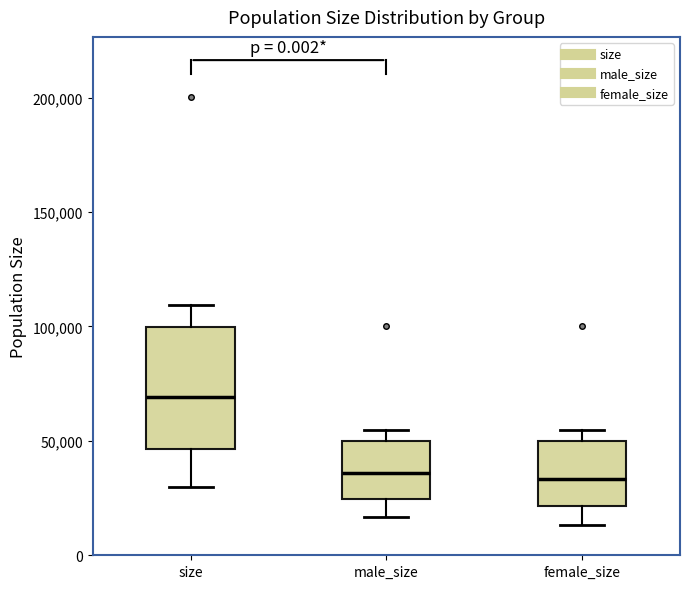

Reading left to right, transcribe this box plot: for each box, give where its median line is, the range the box spans, and where its two whiskers end, as read against the y-axis. The values are not printed on the chart, so give them approximately, as read against the axis.

size: median 70000, box 45000 to 100000, whiskers 30000 to 110000
male_size: median 35000, box 25000 to 50000, whiskers 15000 to 55000
female_size: median 35000, box 20000 to 50000, whiskers 15000 to 55000